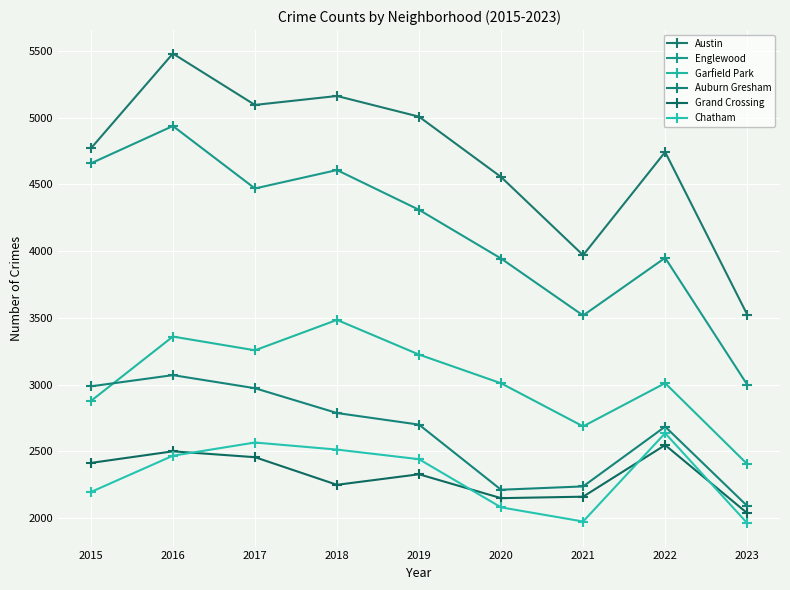

How many values in the Englewood series are below 4310?

4